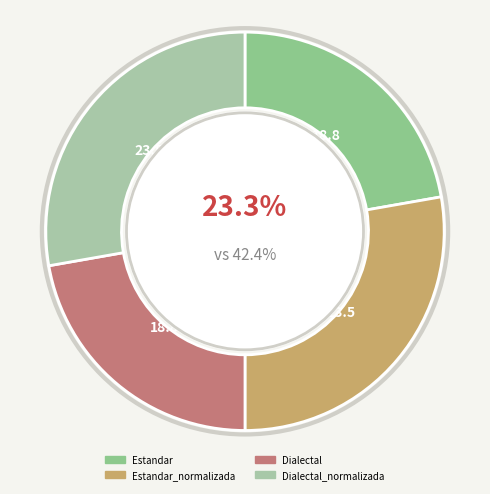

Is there a majority slice in this chart?

No